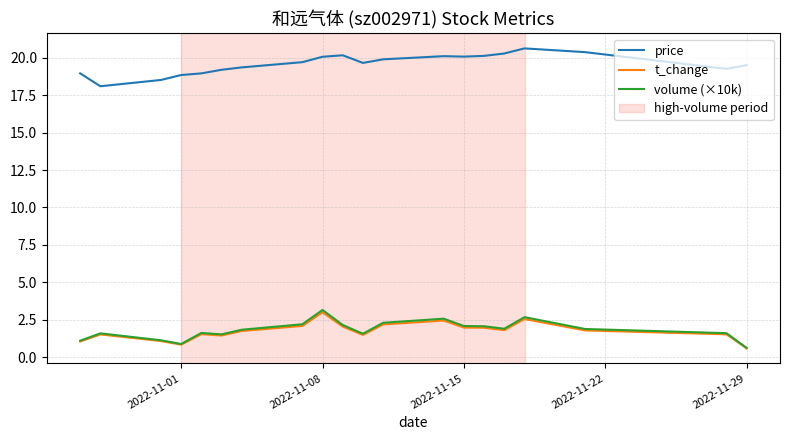

Which series has the largest total across all categories?

price